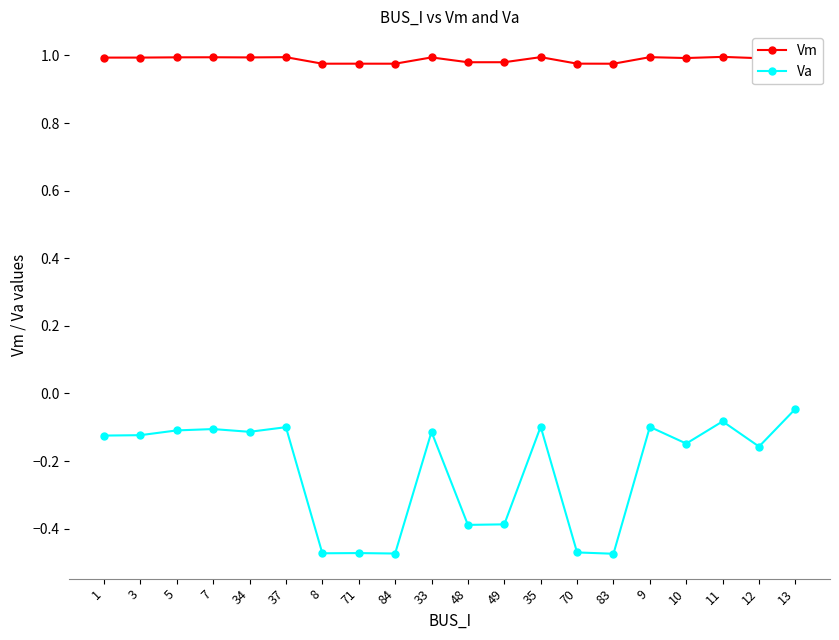

List the series in order of their overall mean, lowest first.

Va, Vm